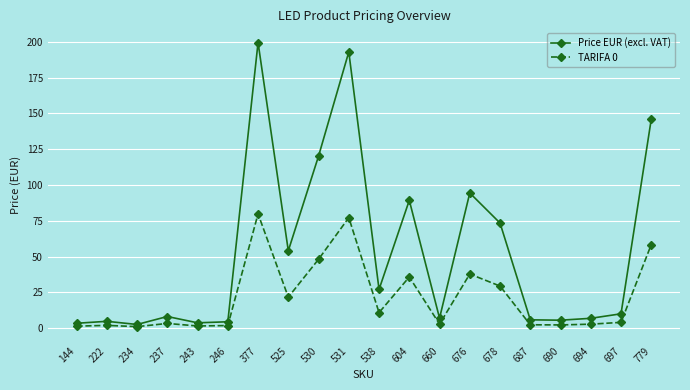

Is this an area chart (filled region under the line)?

No